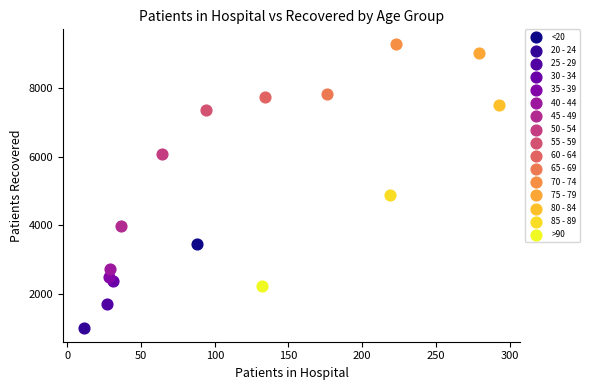

Which series contains the highest Y value?

70 - 74